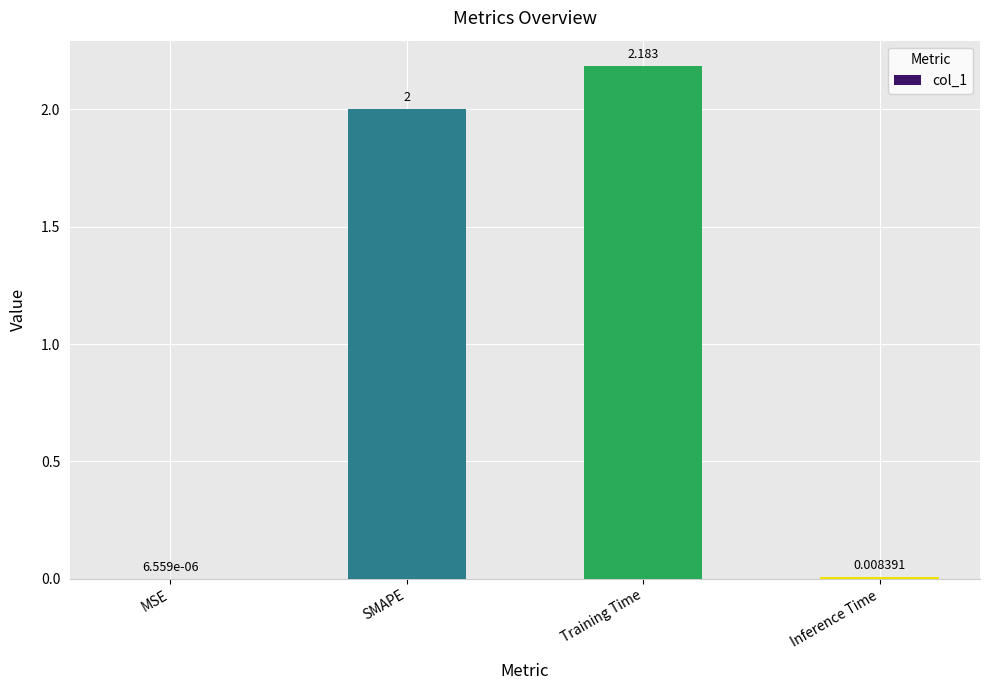

At which label is the value closest to 1?

Inference Time